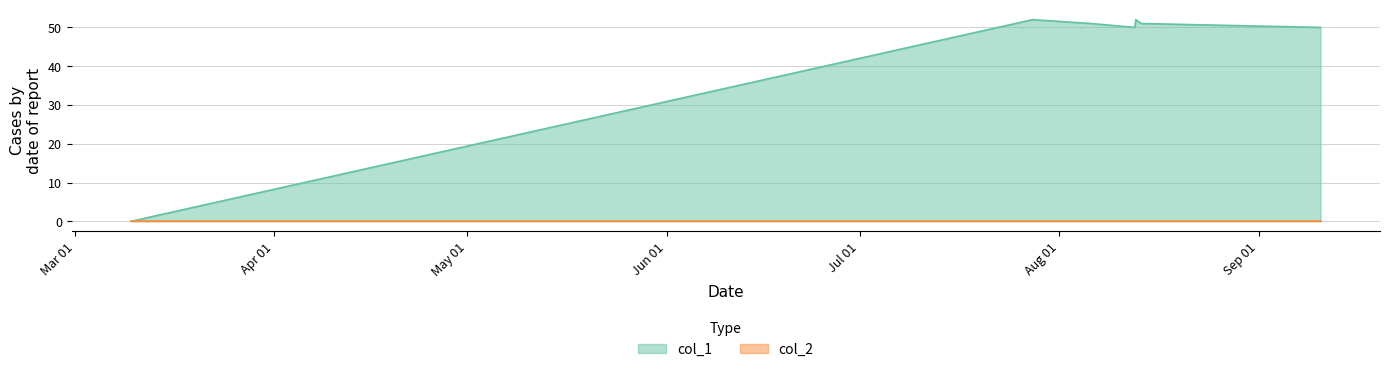

Is it true that the value at 1597266832 is 13?

False